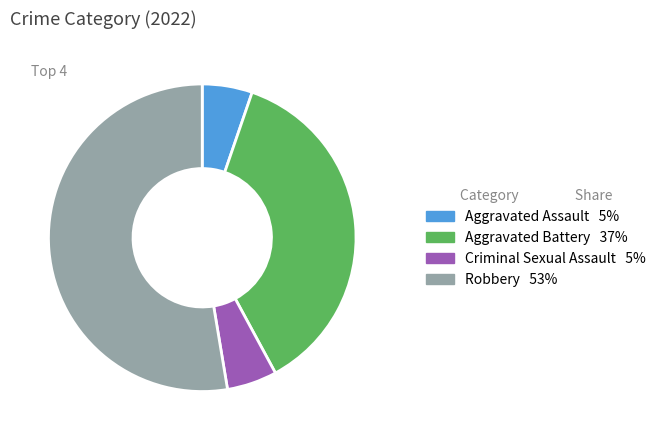

Is there any slice that represents more than half of the pie?

Yes